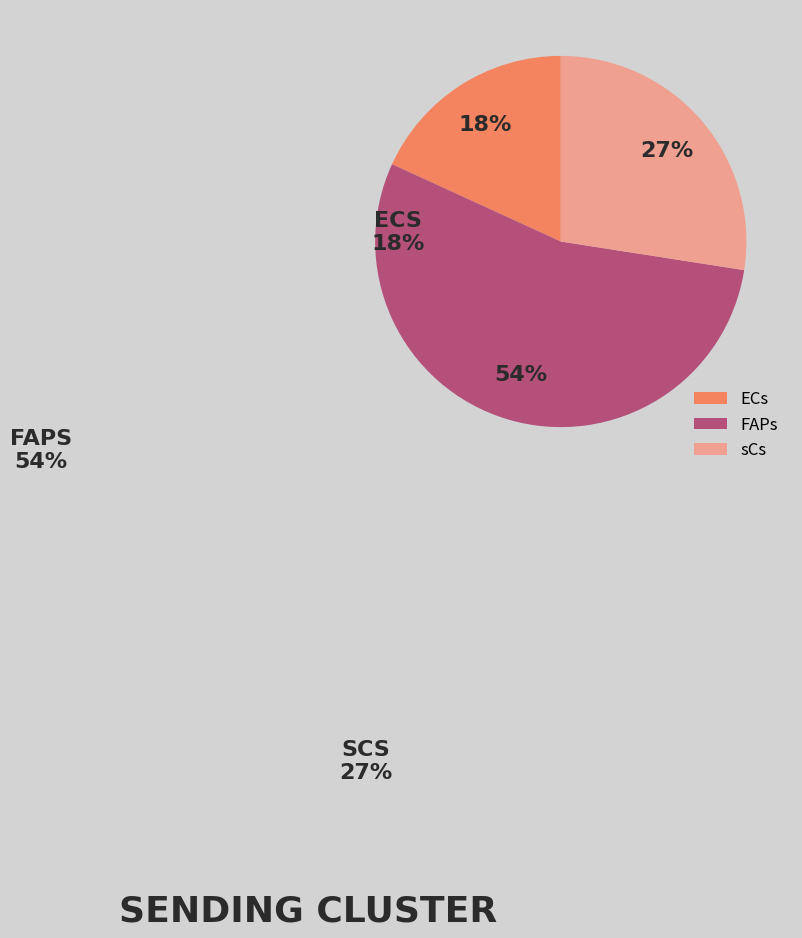

Count the number of slices in the pie.

3